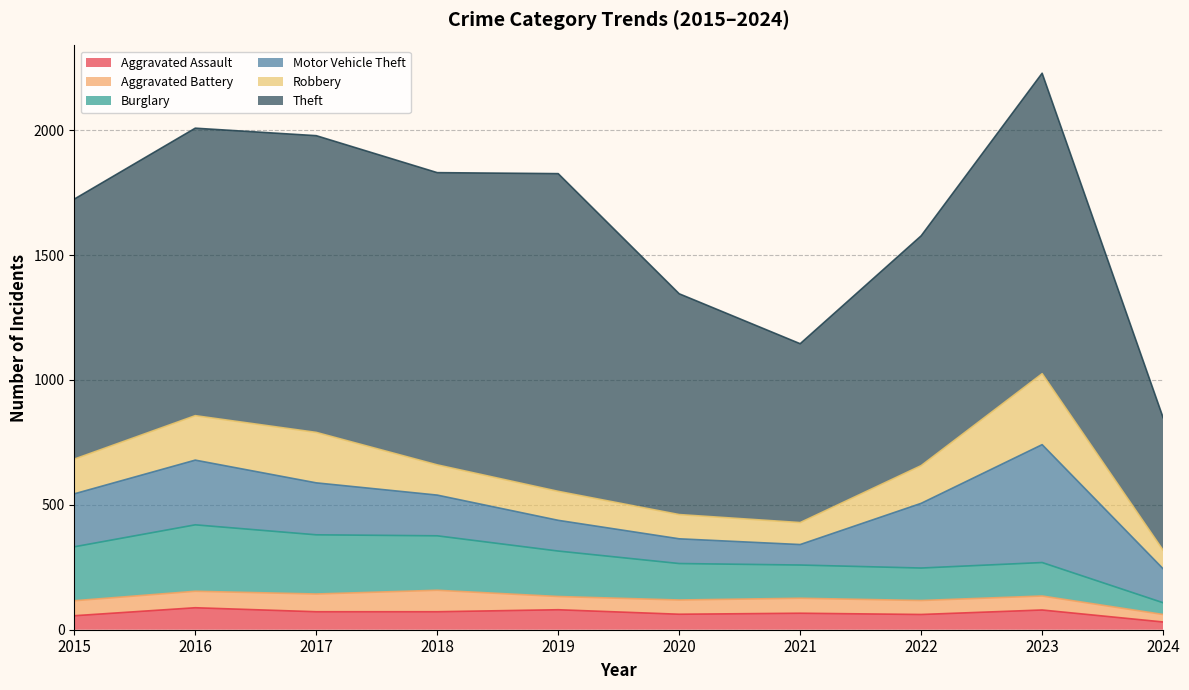

The value of Robbery at 2015 is 33. True or false?

False